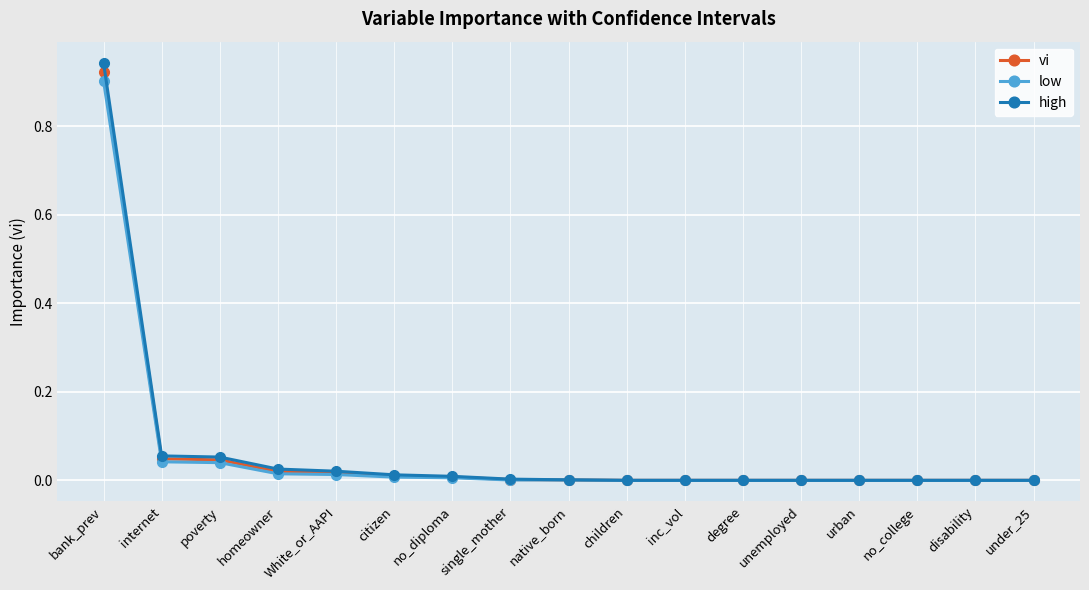

At which category is the sum across all series the highest?

bank_prev